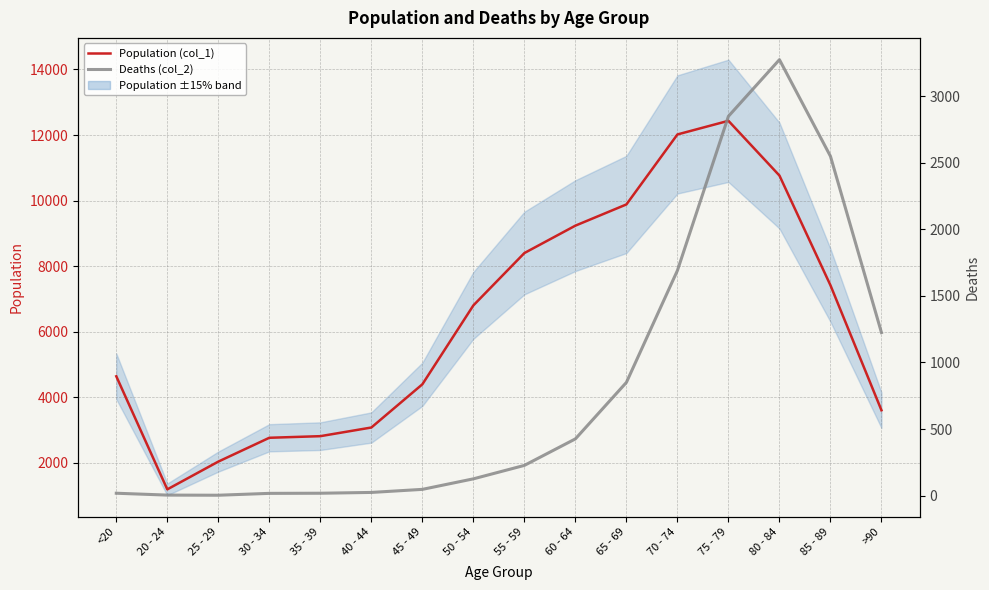

In Population (col_1), how many points are lower than both neighbors (excluding endpoints)?

1